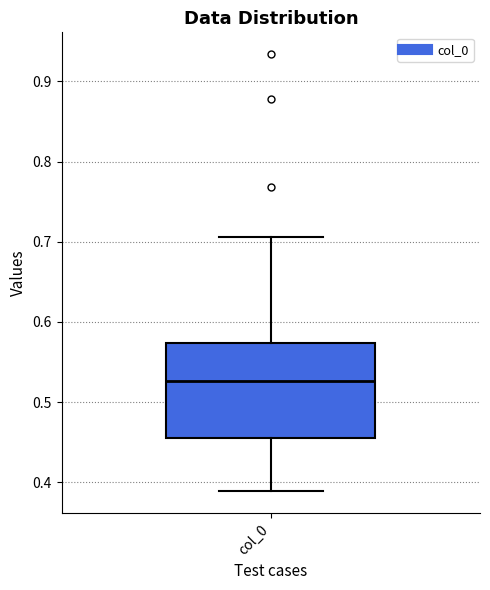

Where is the lower edge of the box for col_0 on the y-axis? The values are not printed on the chart, so give them approximately, as read against the axis.

0.46